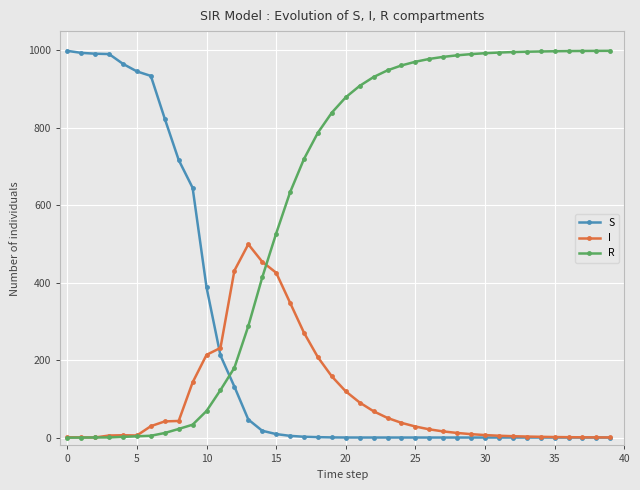

Rank the series by their average value, from highest to lowest.

R, S, I